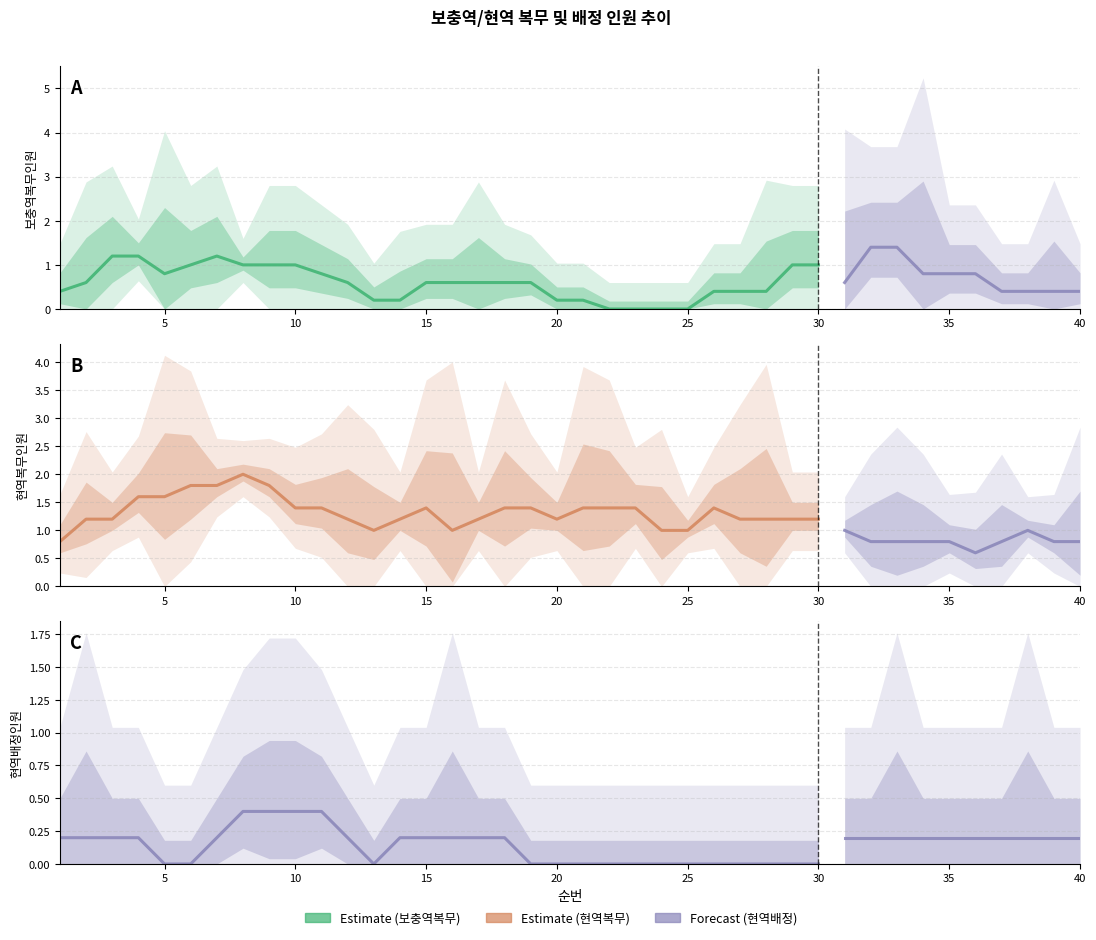

Which series has the largest total across all categories?

현역복무인원